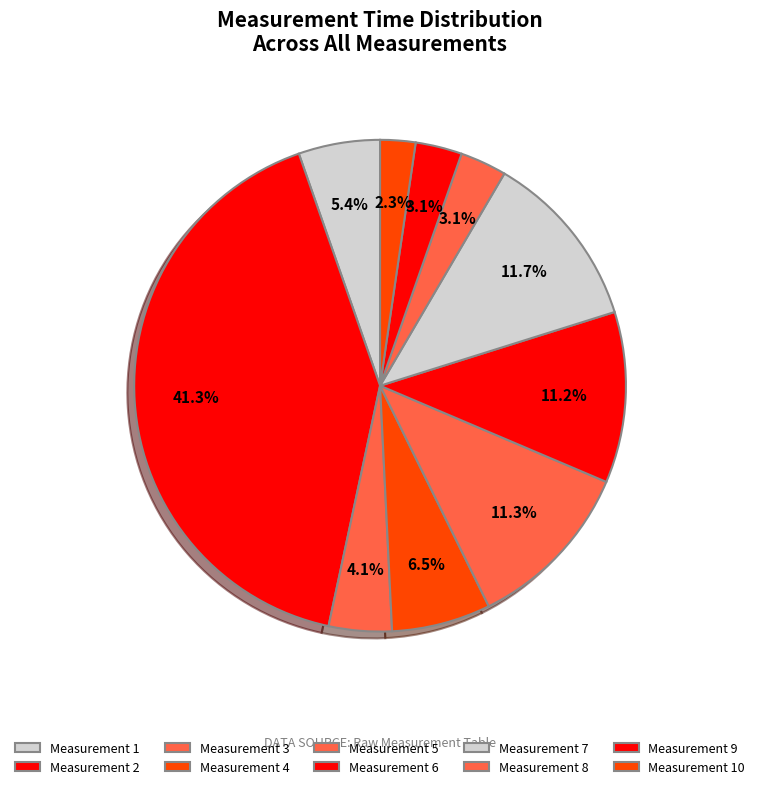

How many segments does this pie chart have?

10